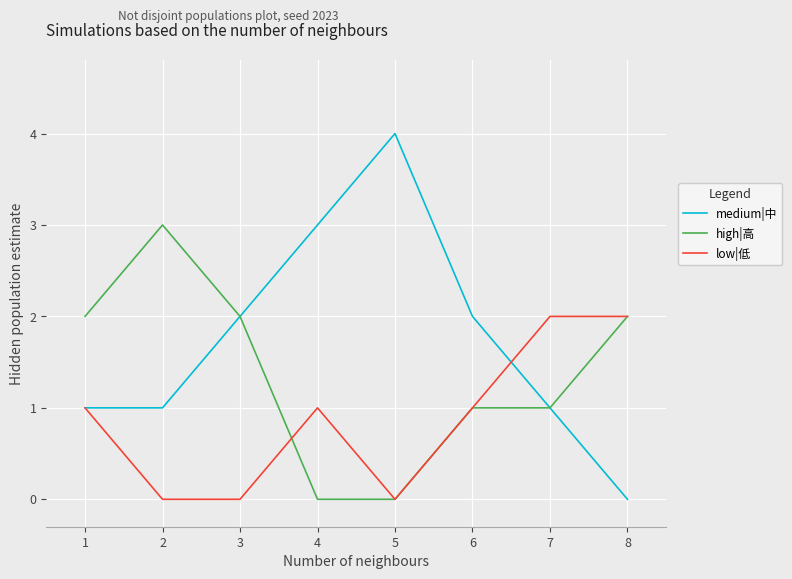

Which series has the largest total across all categories?

medium|中